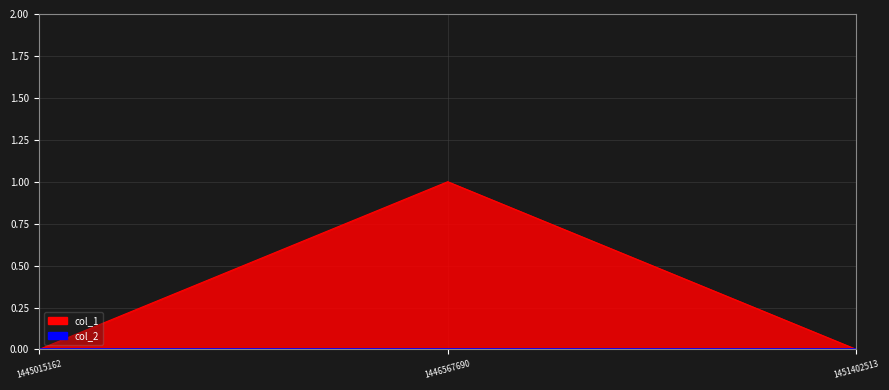

At which label is the value closest to 0?

1445015162